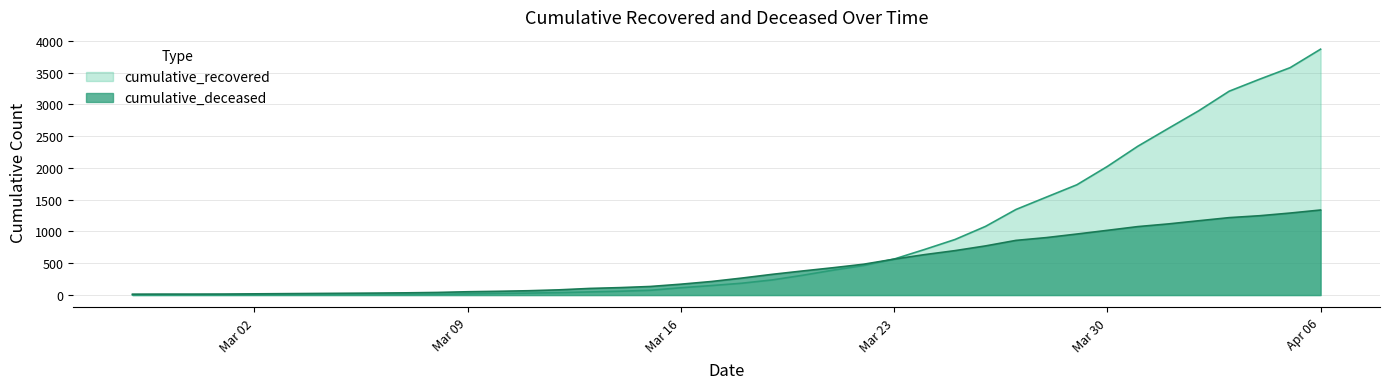

What is the total value across all series at Mar 30?

3041